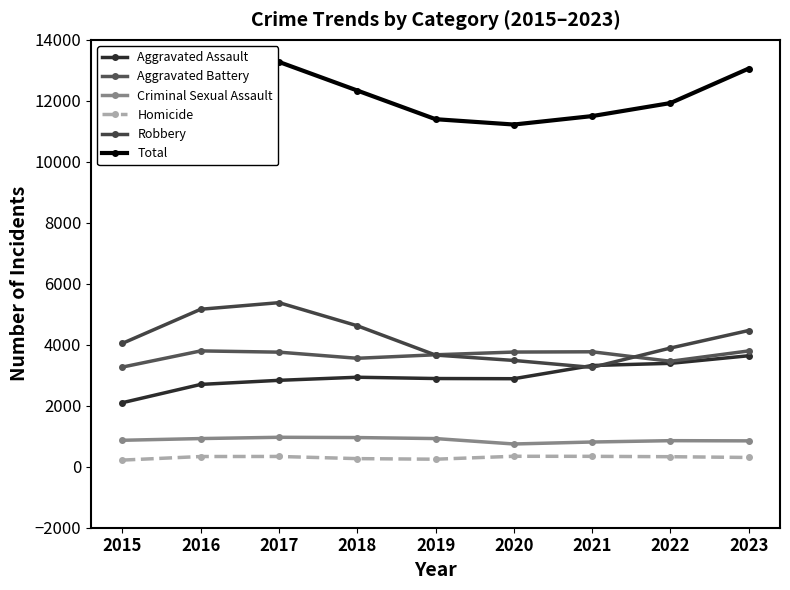

What is the value of the Aggravated Assault point at the 4th from the left?

2935